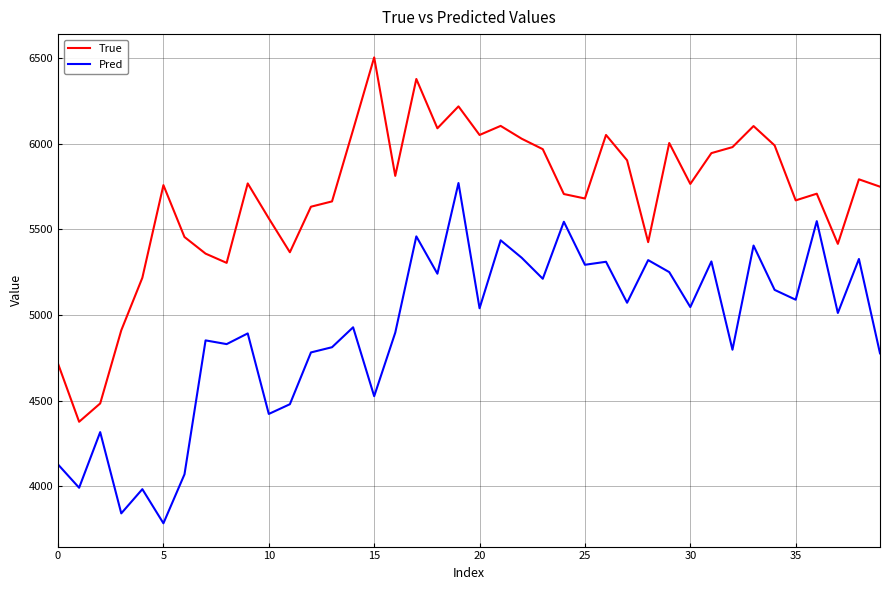

At how many categories does at least one series exceed 6172?

3